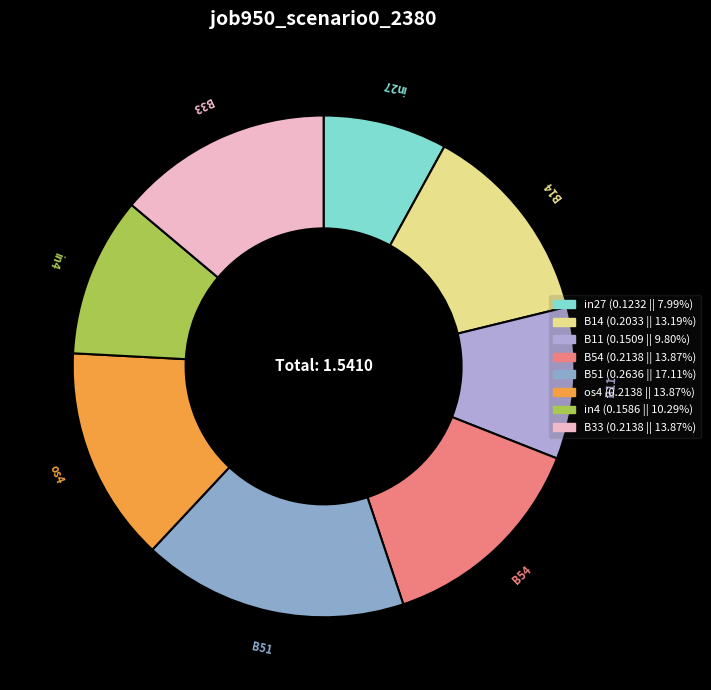

Which has a higher value, B54 or B11?

B54